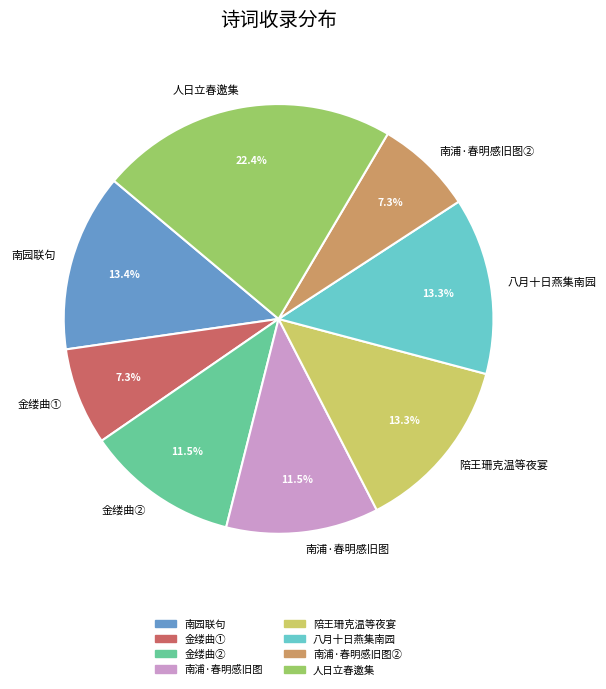

Combined, do 金缕曲① and 八月十日燕集南园 account for over 50%?

No